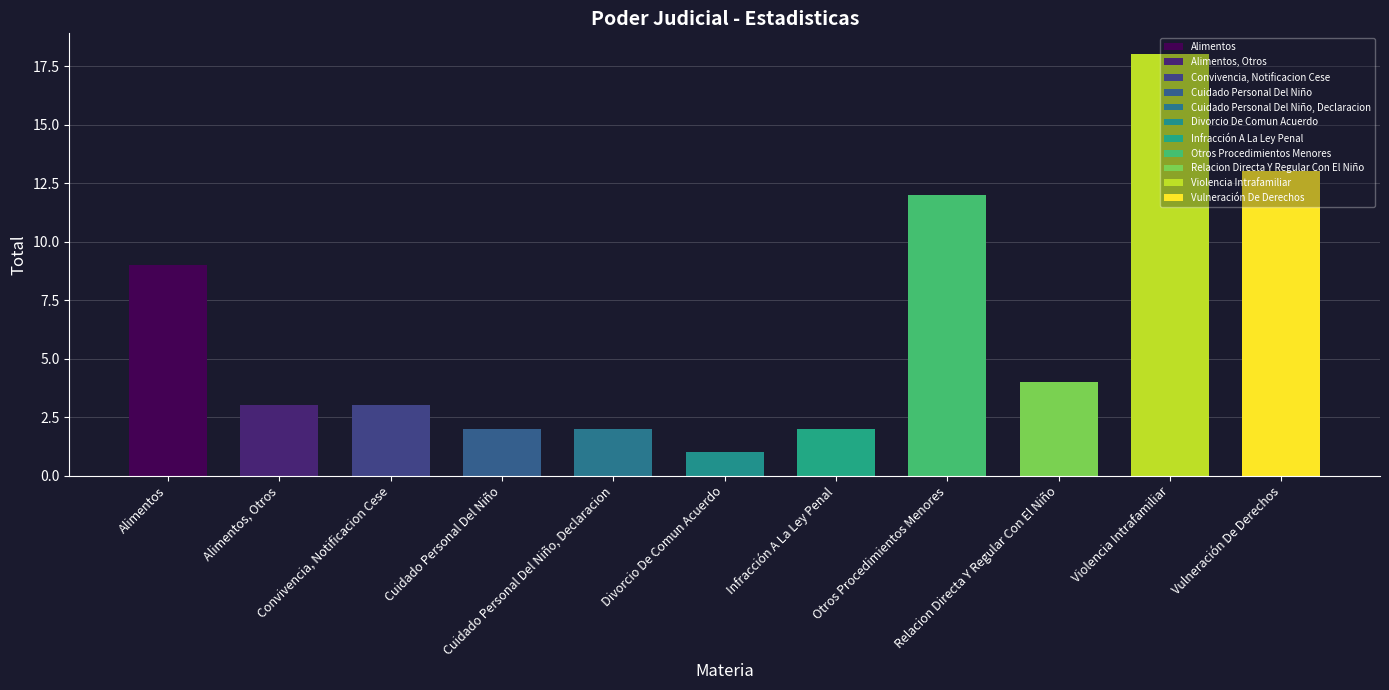

Which category has the highest value across all series?

Violencia Intrafamiliar